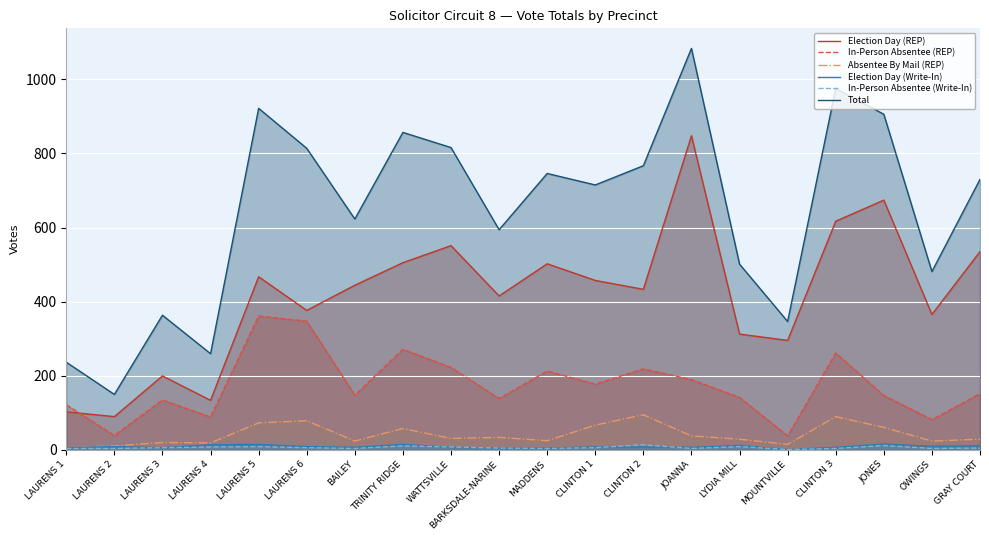

How many data points does each series have?

20